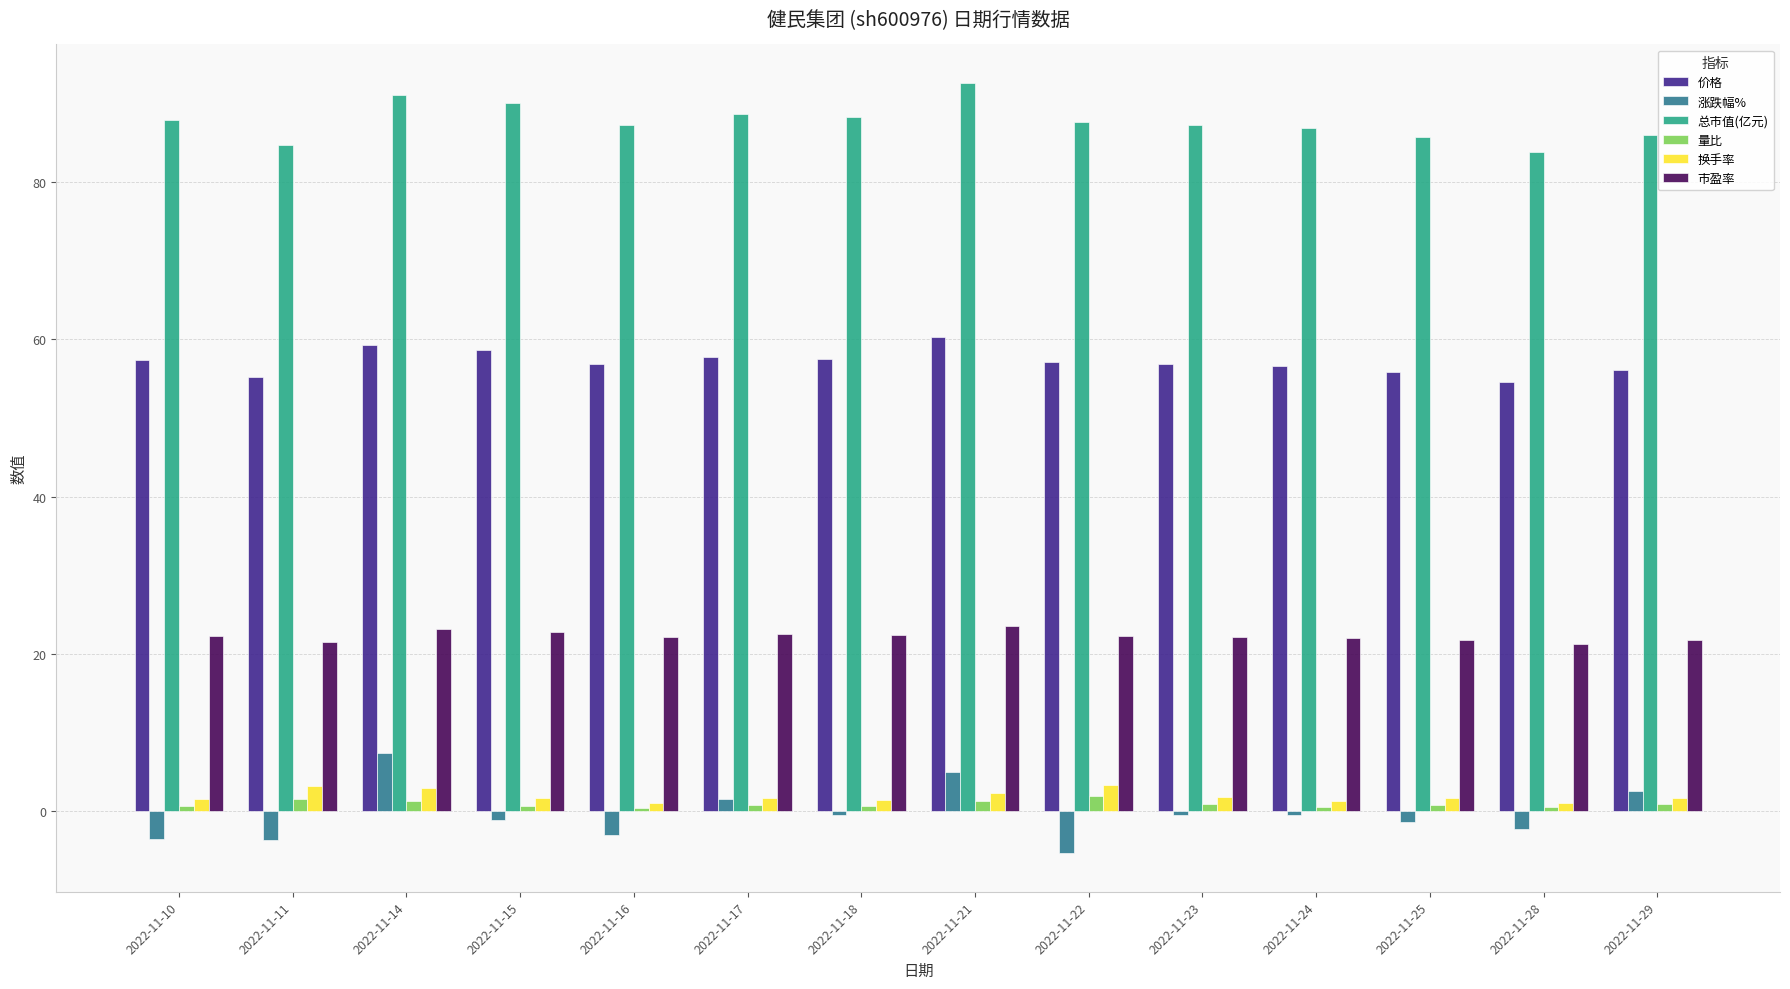

Does the chart contain any negative values?

Yes